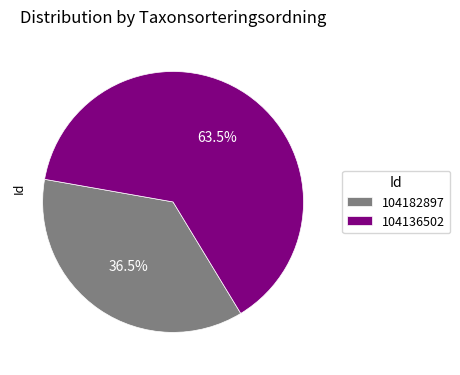

Which category has the smallest portion of the pie?

104182897